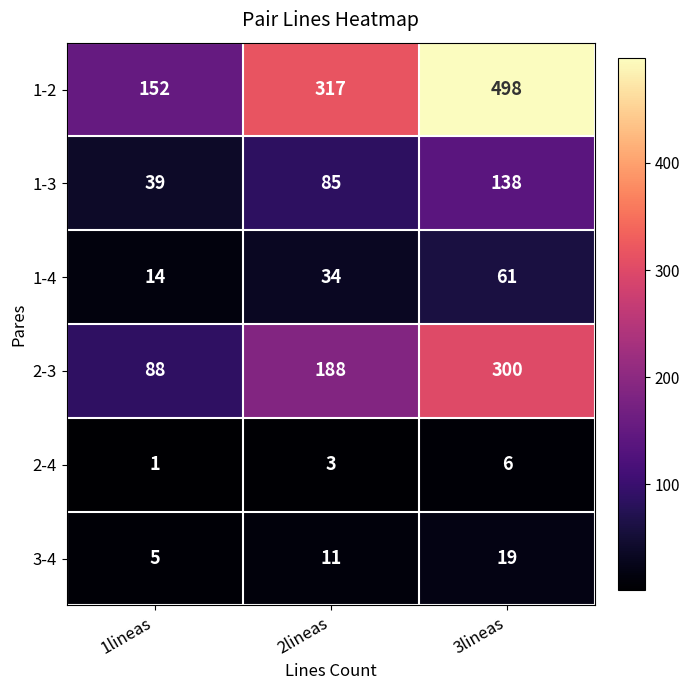

At how many categories does at least one series exceed 18?

3